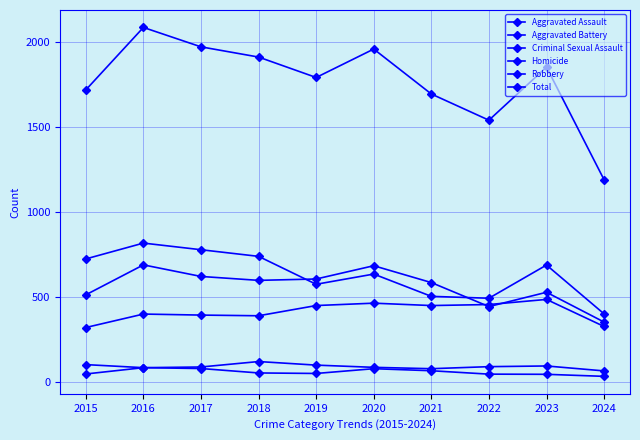

Reading left to right, list all the values displayed in this chart.

Aggravated Assault: 323	402	396	392	452	466	452	458	488	329
Aggravated Battery: 515	691	623	600	608	686	587	446	530	355
Criminal Sexual Assault: 105	87	91	123	102	89	81	93	97	68
Homicide: 50	87	82	56	53	81	69	49	48	36
Robbery: 726	819	780	741	577	637	506	495	690	403
Total: 1719	2086	1972	1912	1792	1959	1695	1541	1853	1191